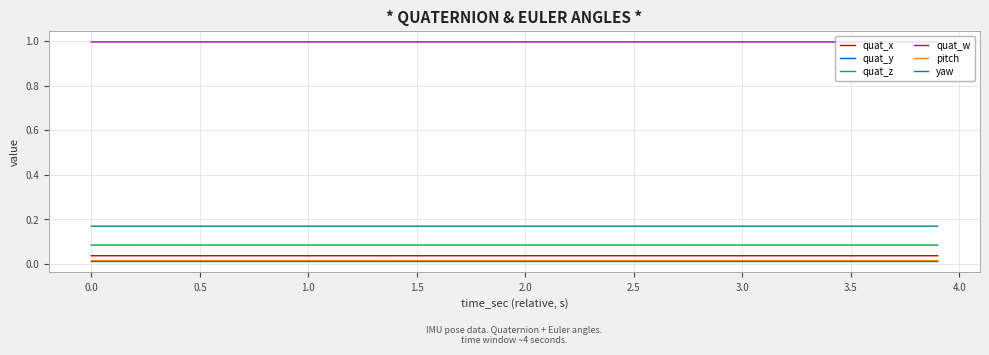

What is the maximum value shown in the chart?

1.0